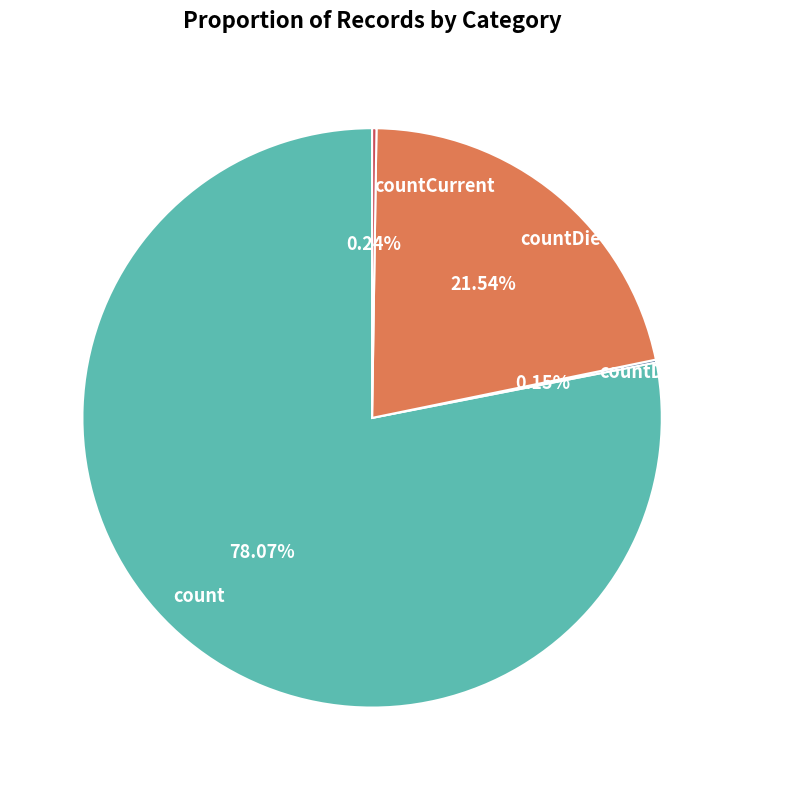

Which category accounts for the majority?

count